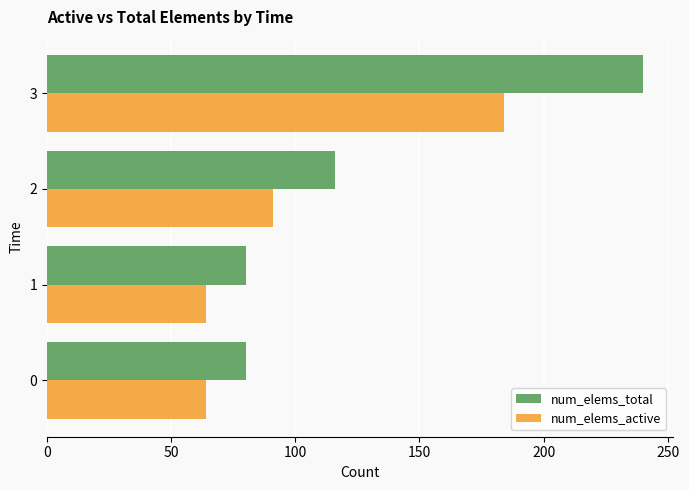

Between 1 and 2, which series saw the biggest shift?

num_elems_total